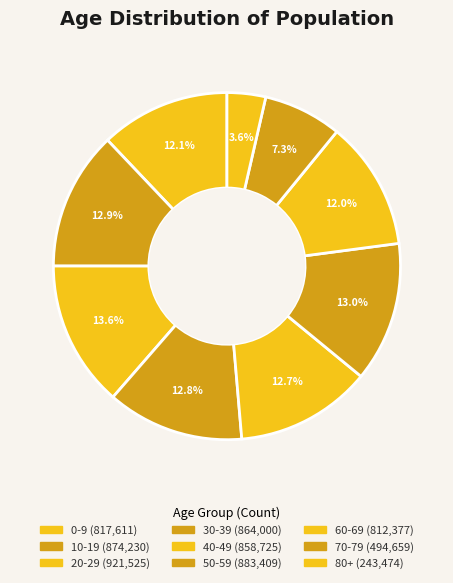

How many segments does this pie chart have?

9